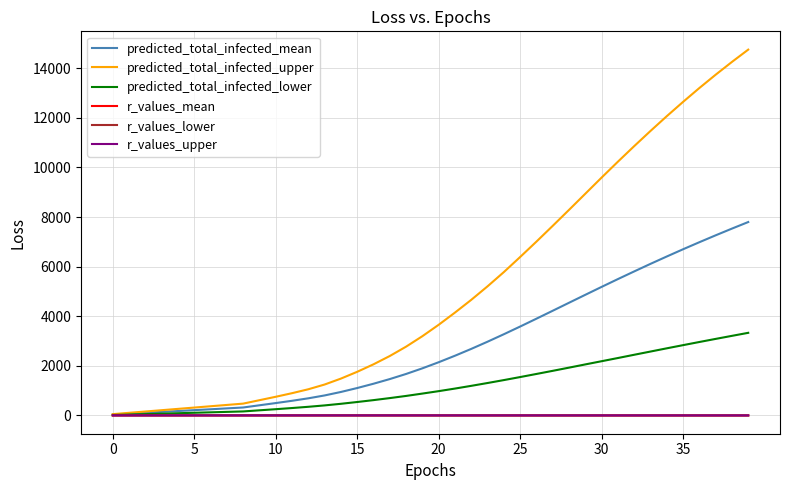

Which series has the largest range (max minus min)?

predicted_total_infected_upper